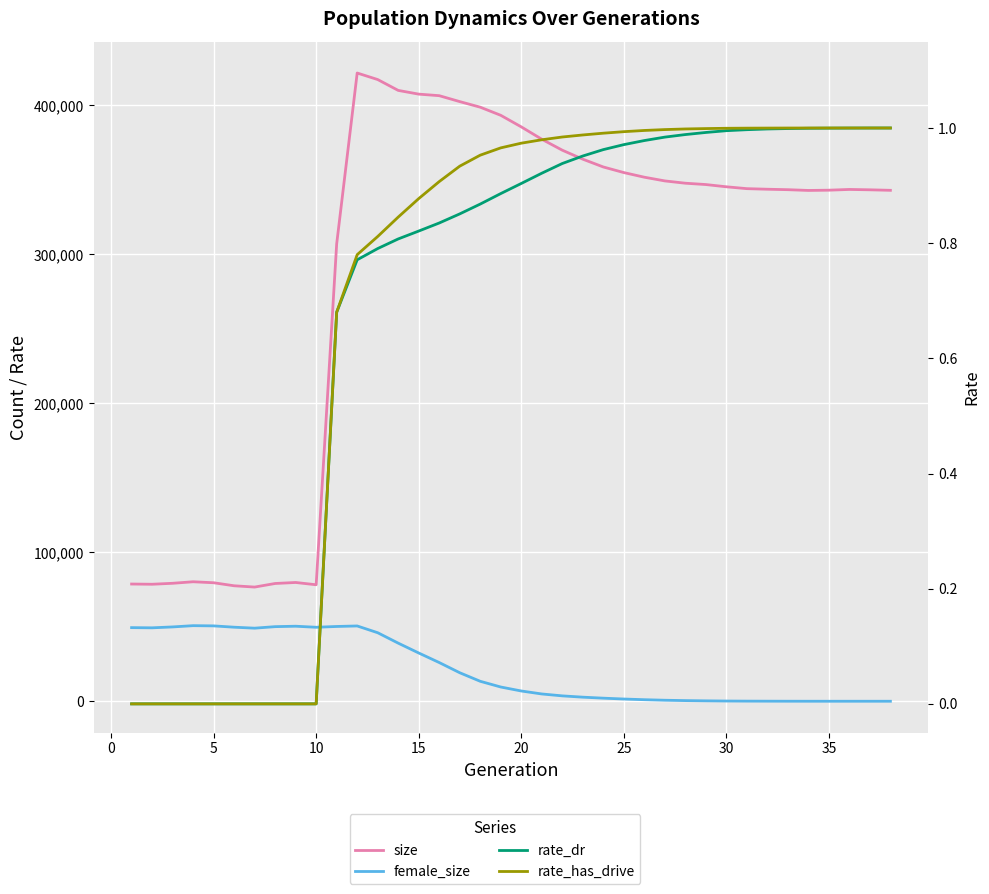

How many data points in size are less than 345318?

19